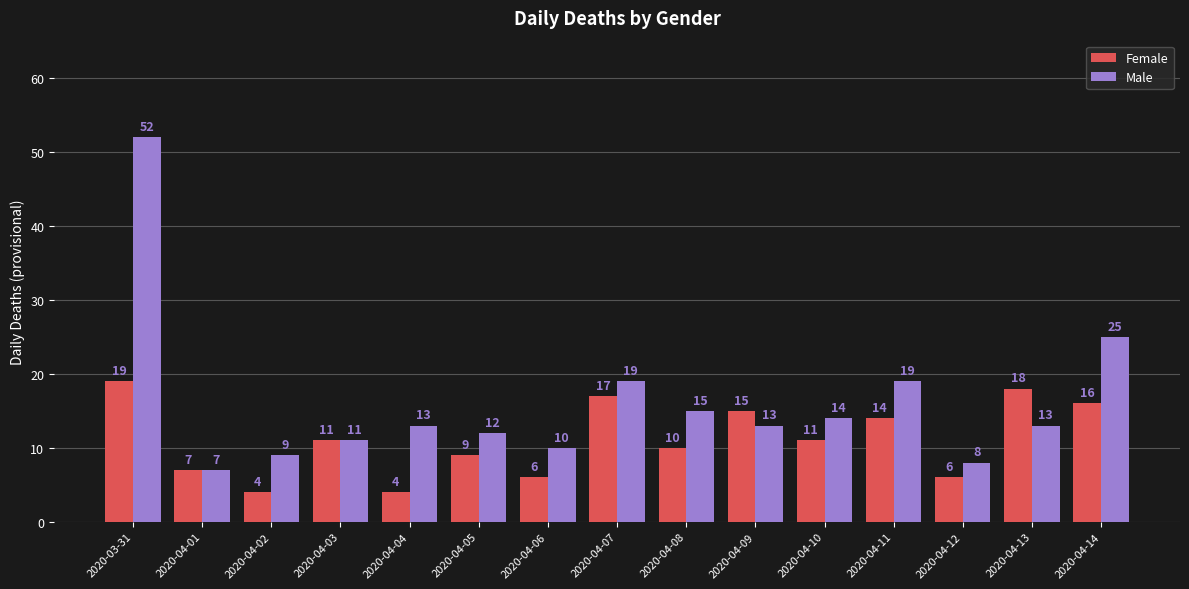

What is the difference between the highest and lowest values at 2020-04-06?

4